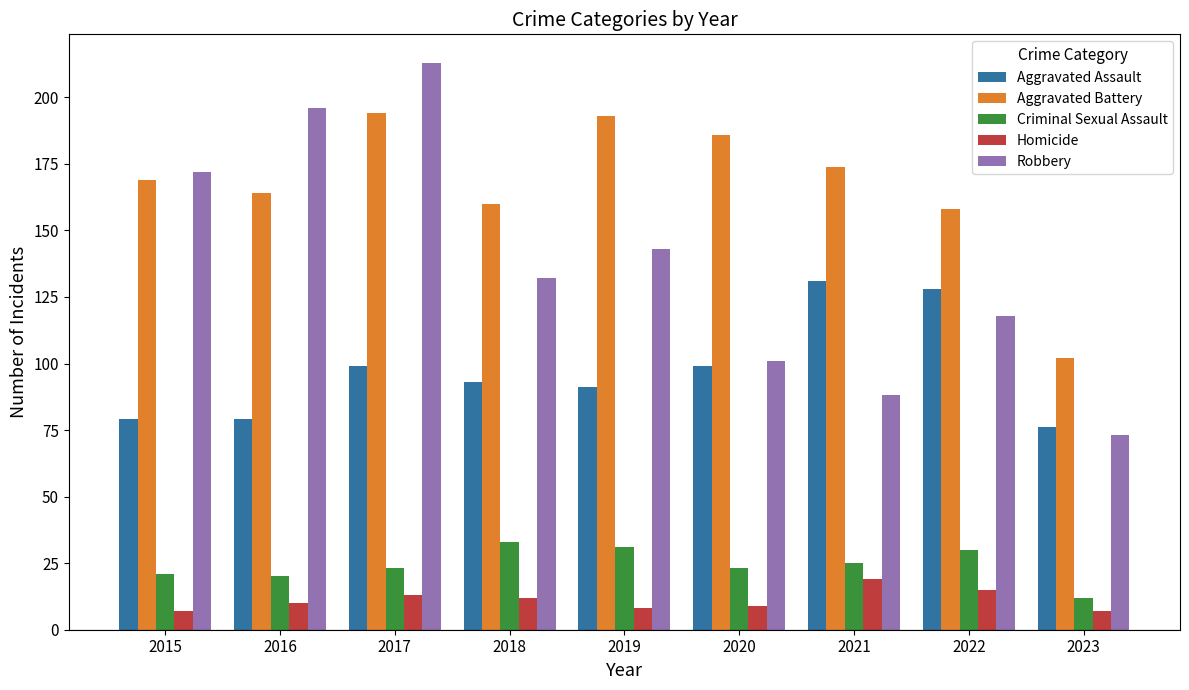

List the series in order of their peak value, lowest first.

Homicide, Criminal Sexual Assault, Aggravated Assault, Aggravated Battery, Robbery